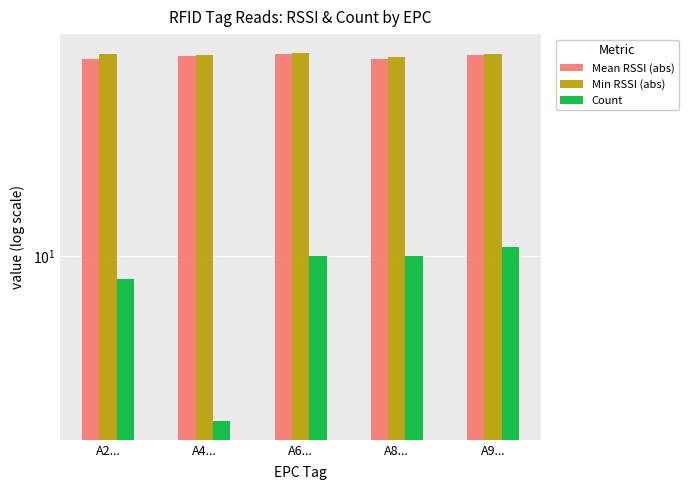

What position from the left is A8...?

4